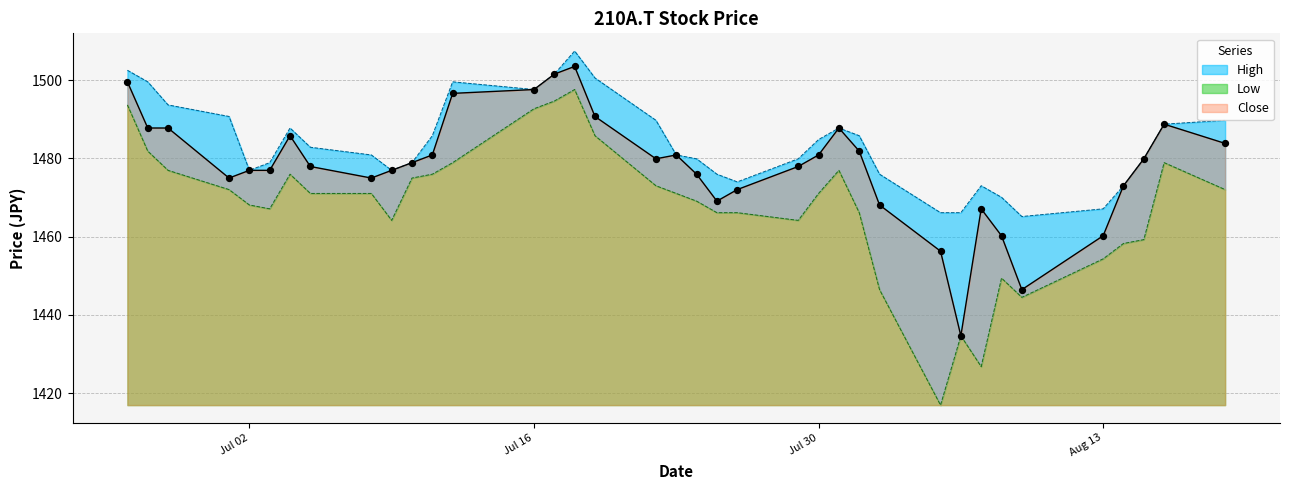

What is the total value across all series at 2024-08-06?

4335.4